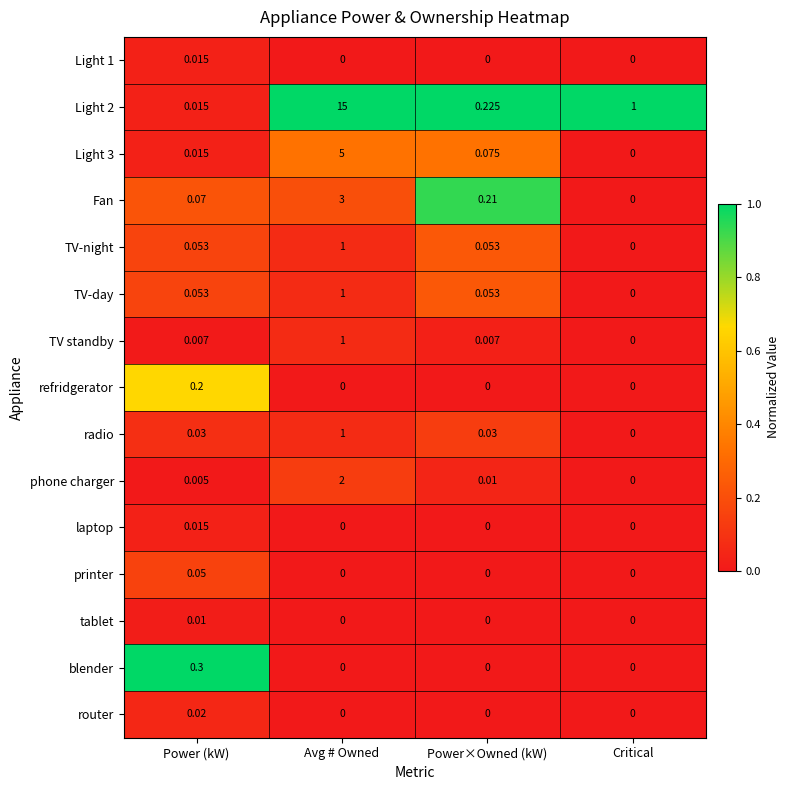

At which label does Light 3 reach its peak?

Avg # Owned